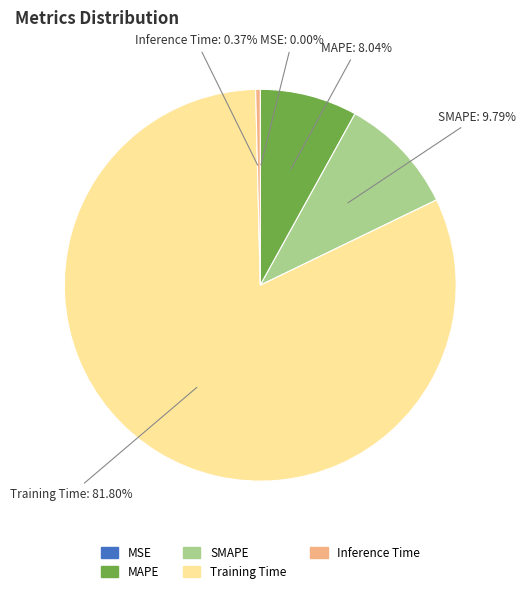

Is the sum of Training Time and MAPE greater than half?

Yes